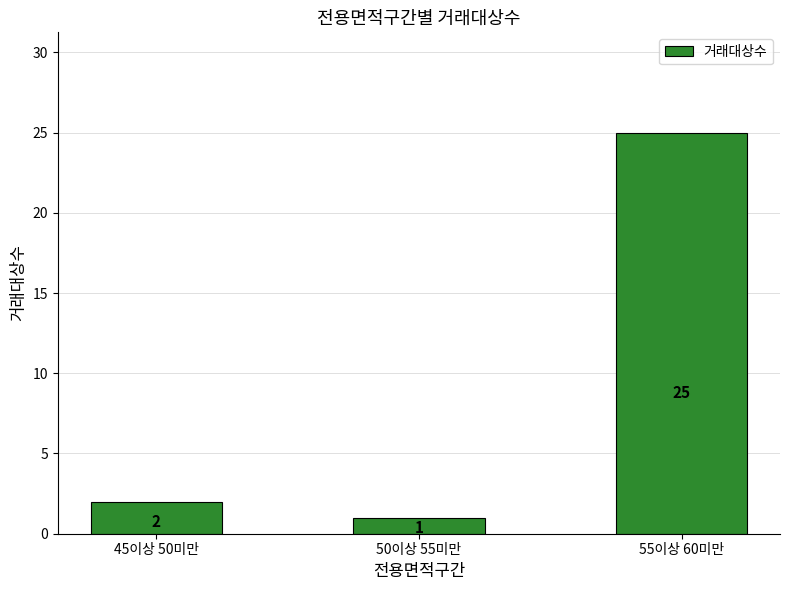

Which label corresponds to the smallest value in the chart?

50이상 55미만